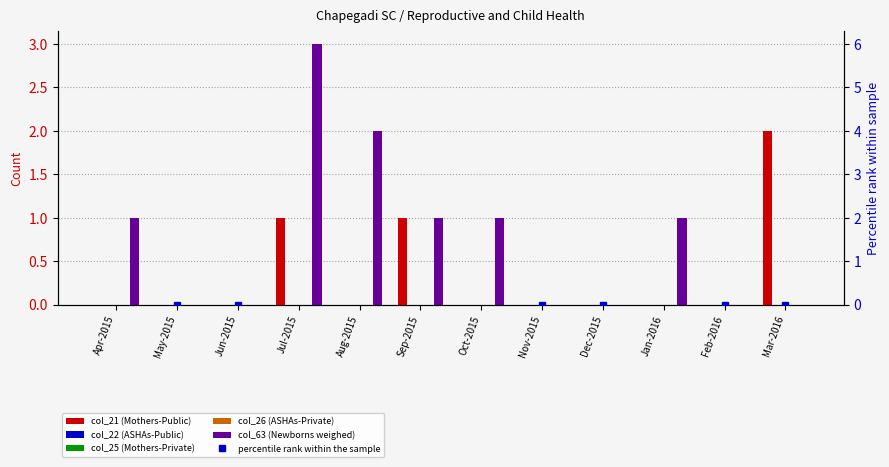

How many groups of bars are there?

12